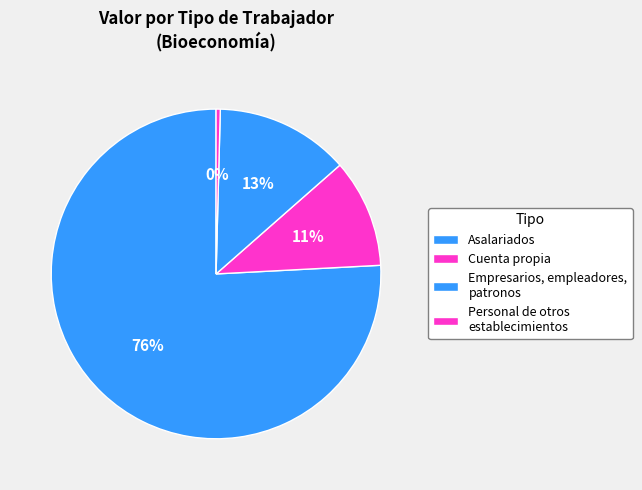

Count the number of slices in the pie.

4